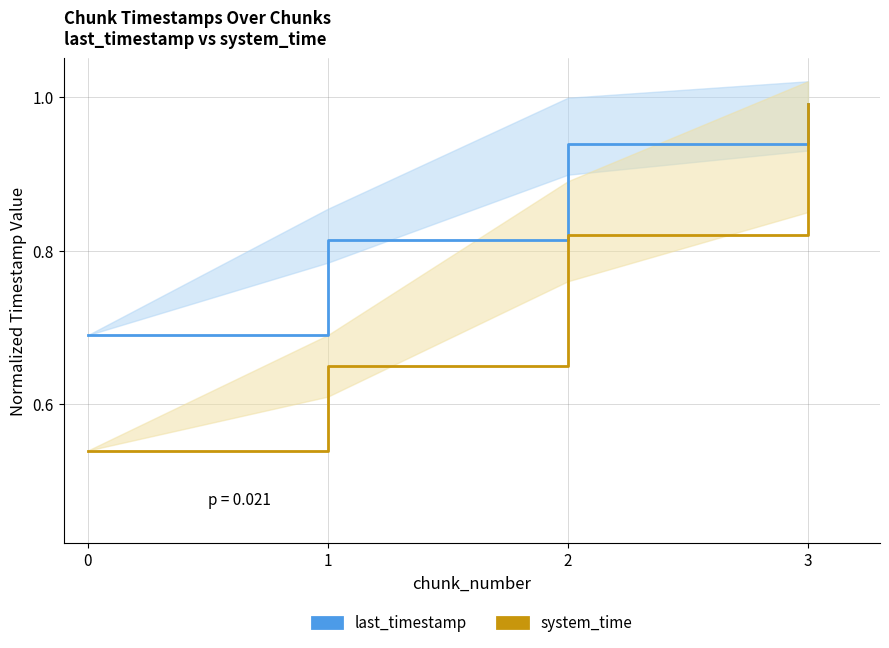

What is the average value of the last_timestamp series?

0.9